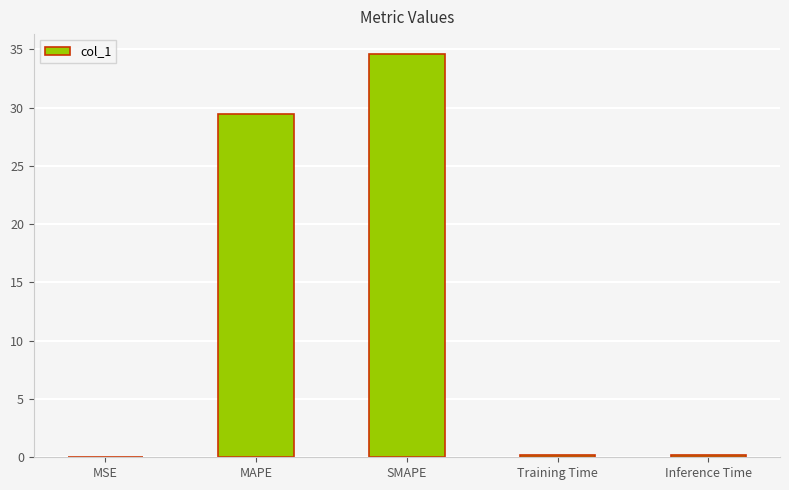

The chart shows a value of 0.0 at MSE. True or false?

True